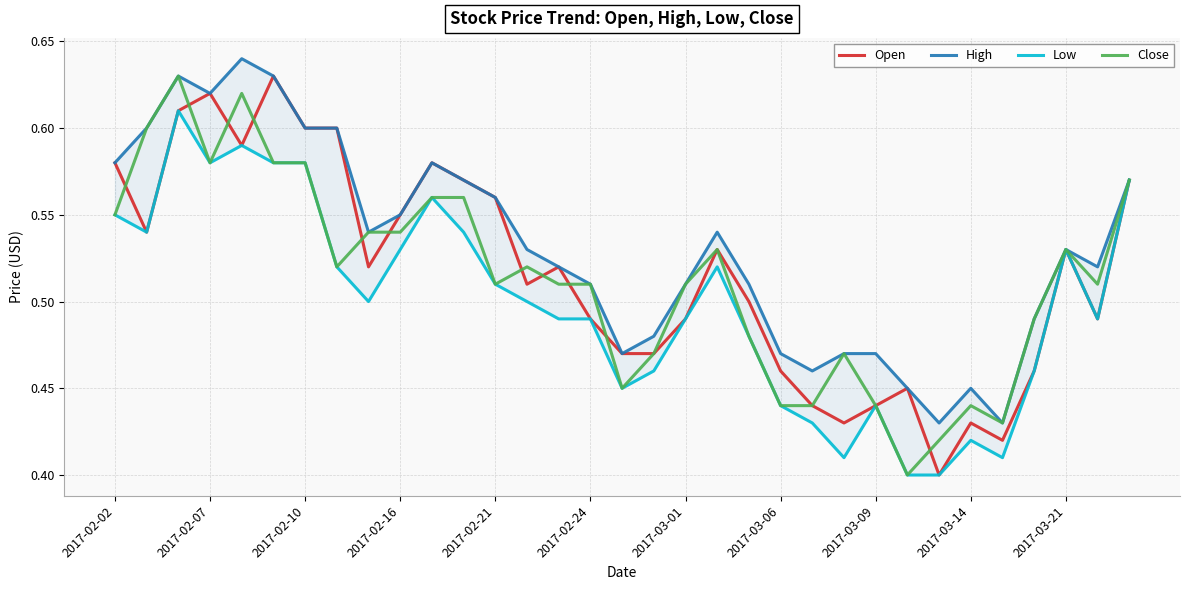

True or false: Open has a value of 0.9 at 2017-02-16.

False